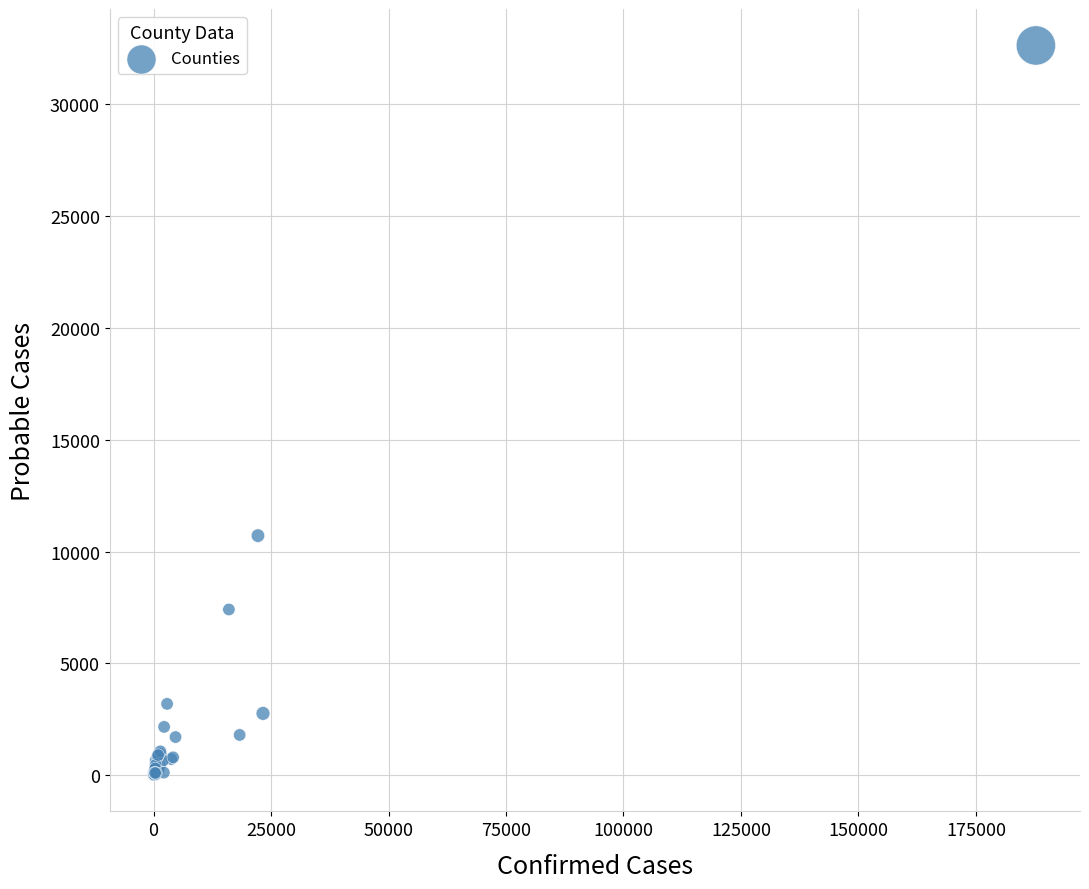

What Y value in the scatter plot is closest to 16319?

10709